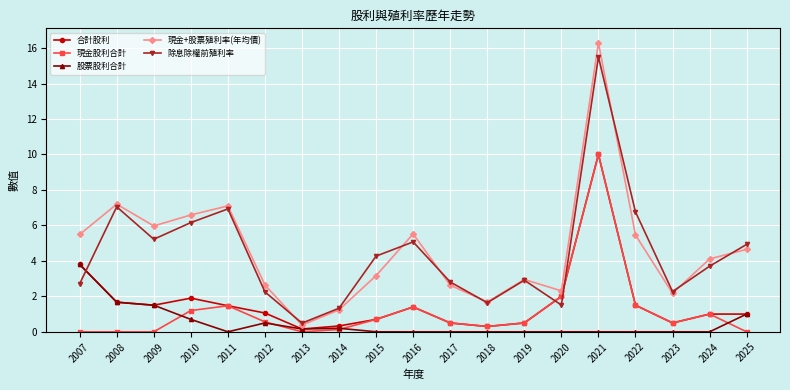

After their last crossing, which series has the higher values: 除息除權前殖利率 or 股票股利合計?

除息除權前殖利率